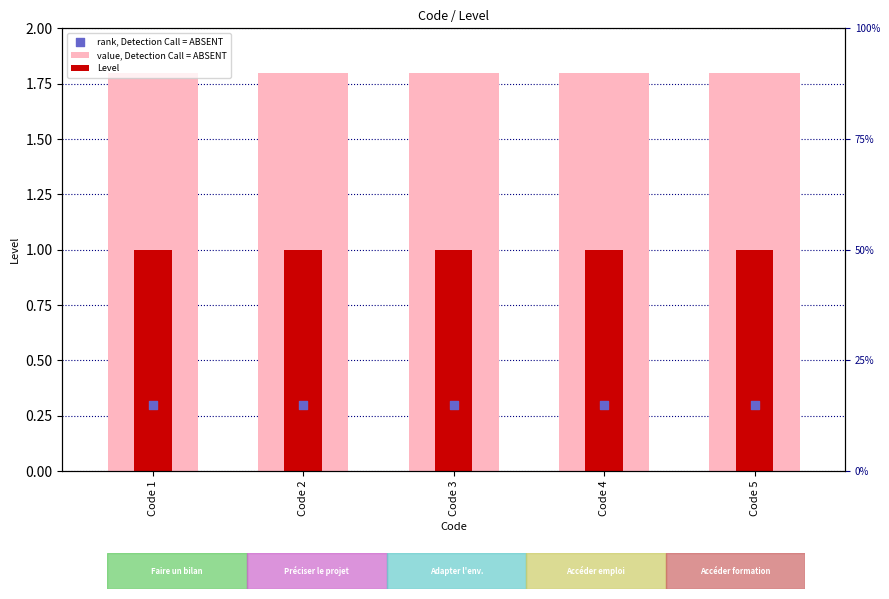

At which category is the sum across all series the highest?

Code 1